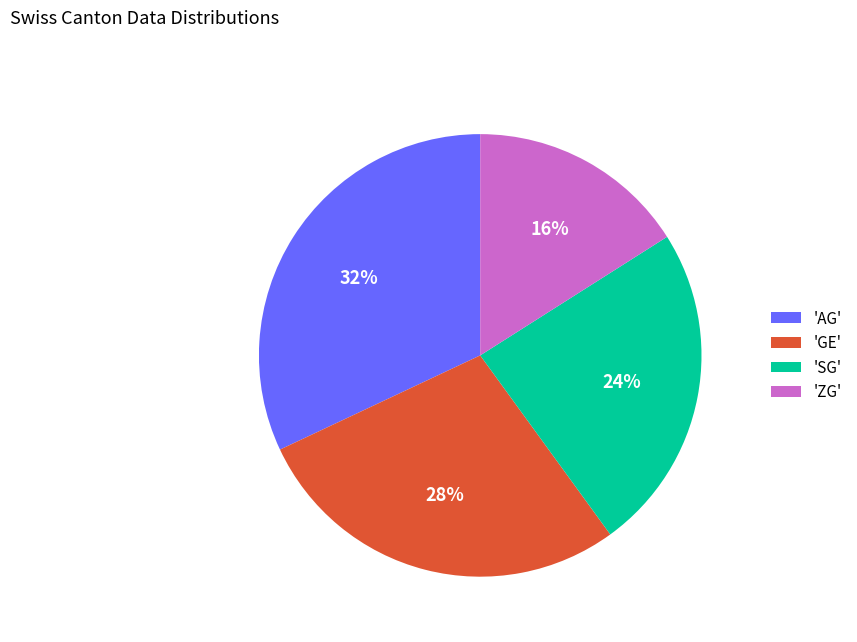

How many slices are in this pie chart?

4